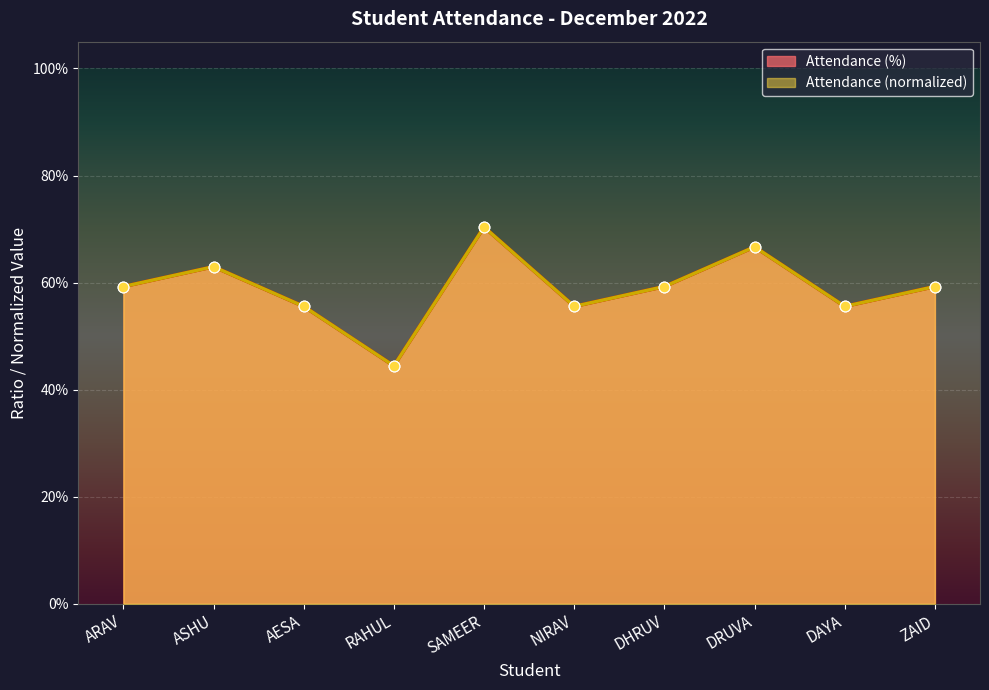

Which series contains the lowest Y value?

Attendance